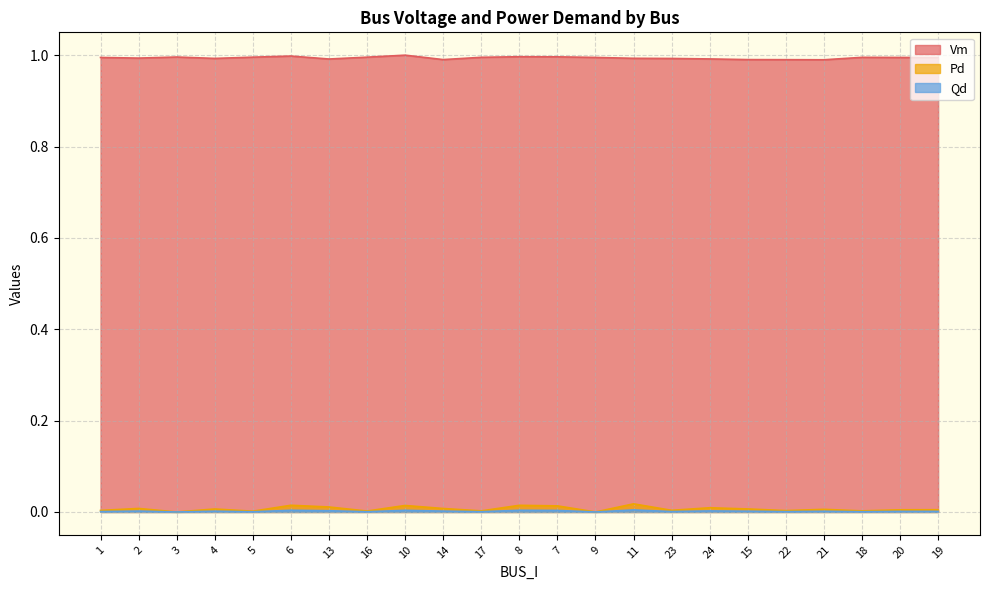

In Qd, how many points are higher than both neighbors (excluding endpoints)?

8